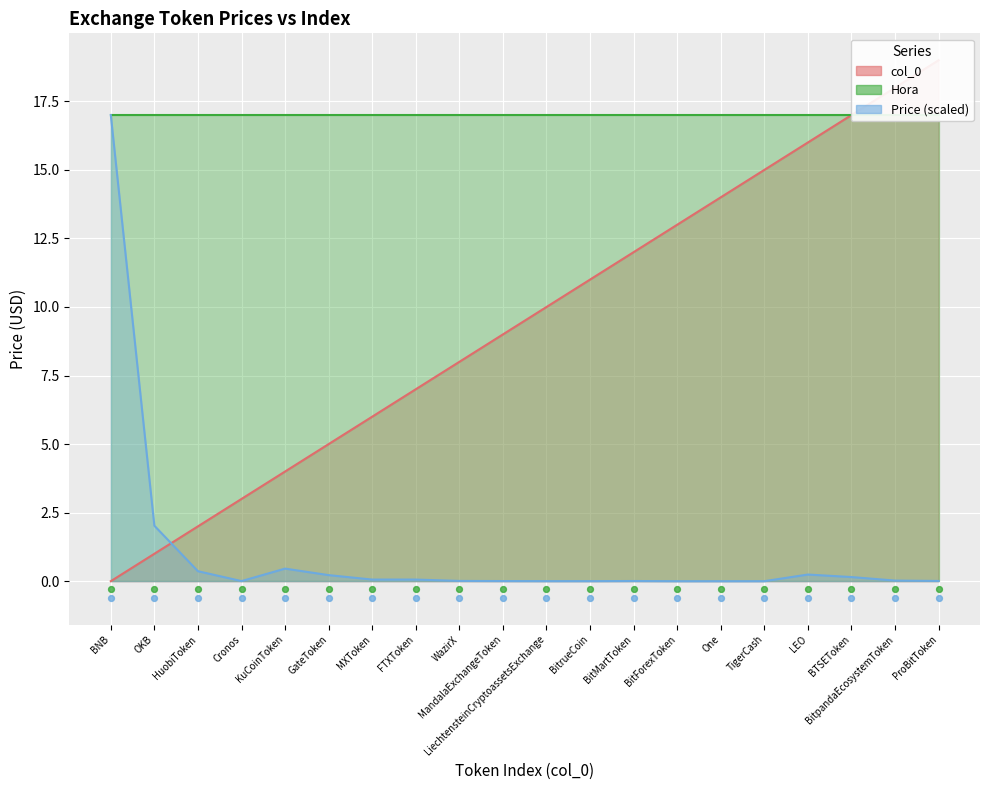

Approximately how many times larger is the value at HuobiToken compared to One?

0.1